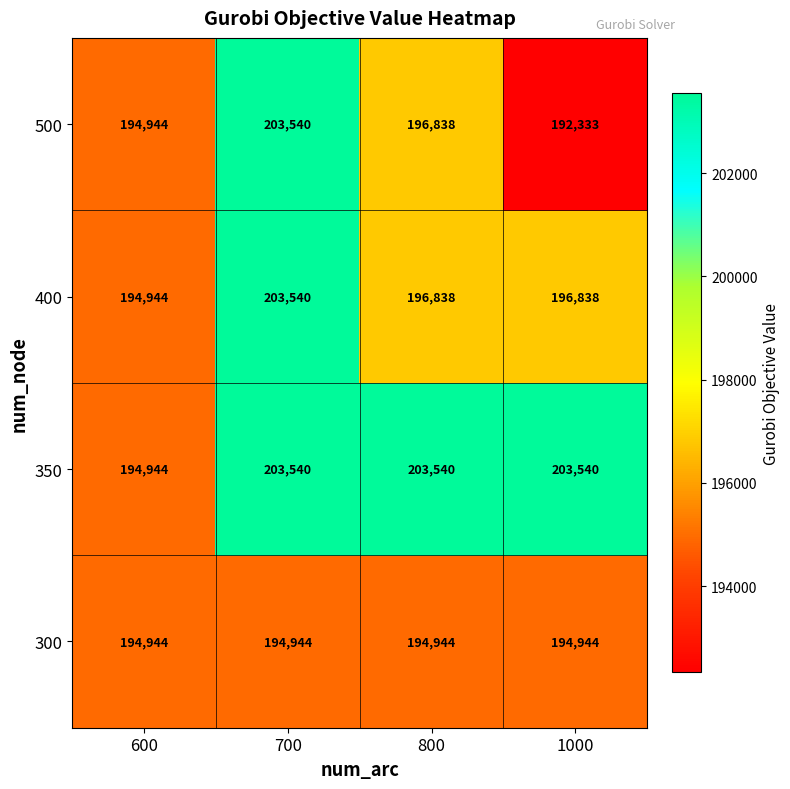

At which label is 500 closest to 197936?

800